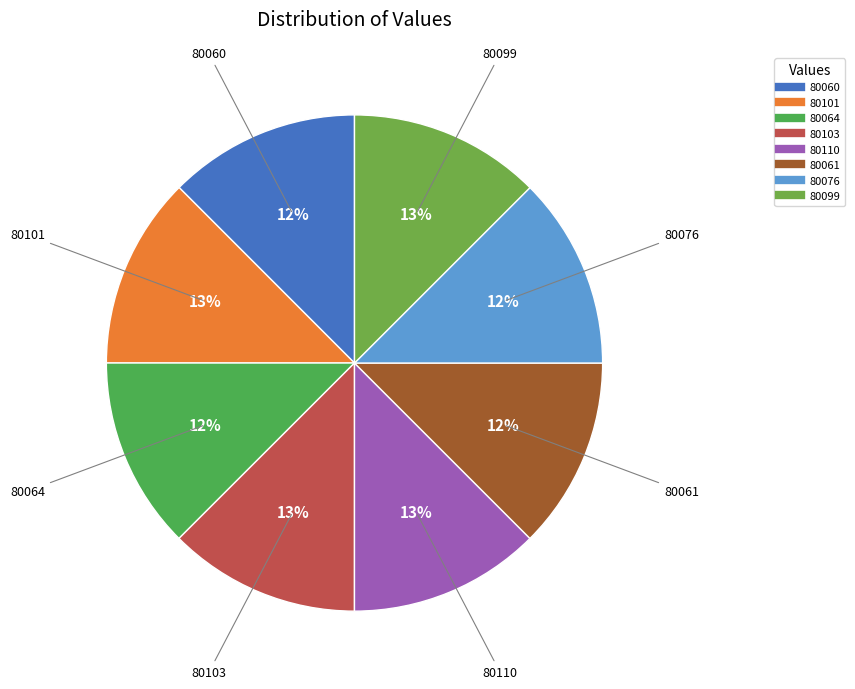

What is the ratio of the value at 80101 to the value at 80103?

1.0